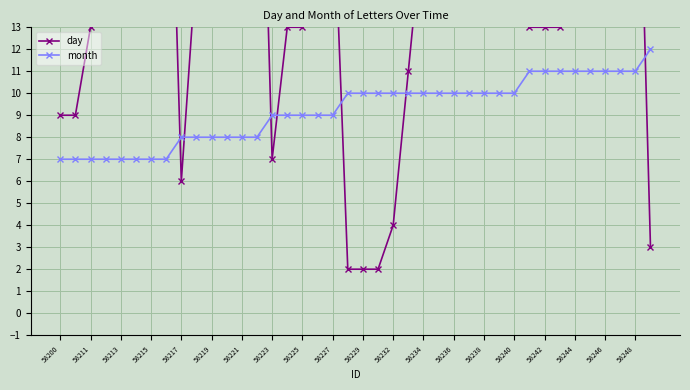

What is the value of the month point at the 36th from the left?

11